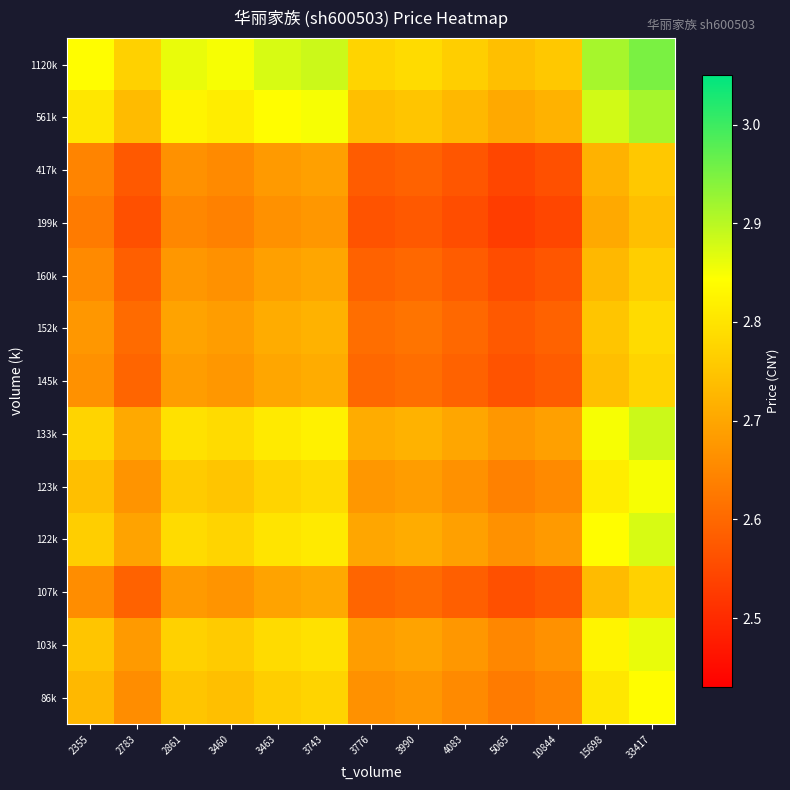

What is the greatest value displayed?

3.0